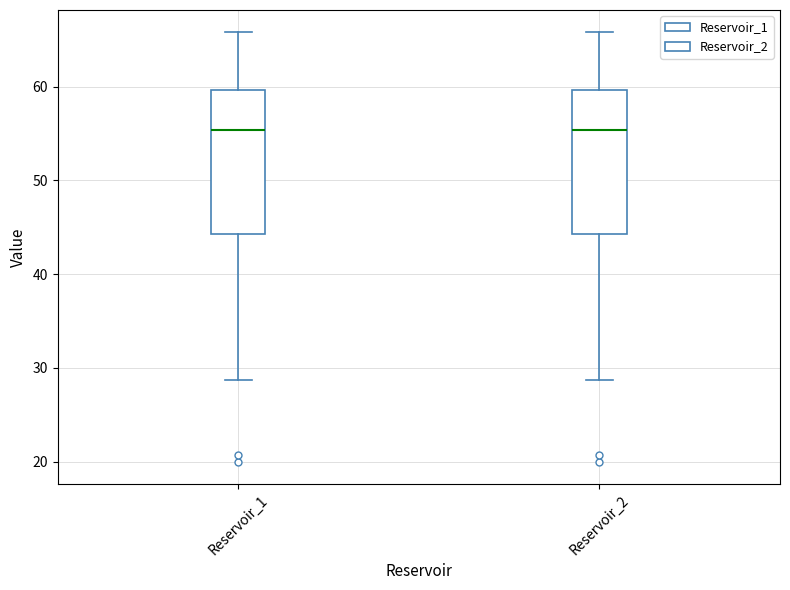

Where is the upper edge of the box for Reservoir_1 on the y-axis? The values are not printed on the chart, so give them approximately, as read against the axis.

60